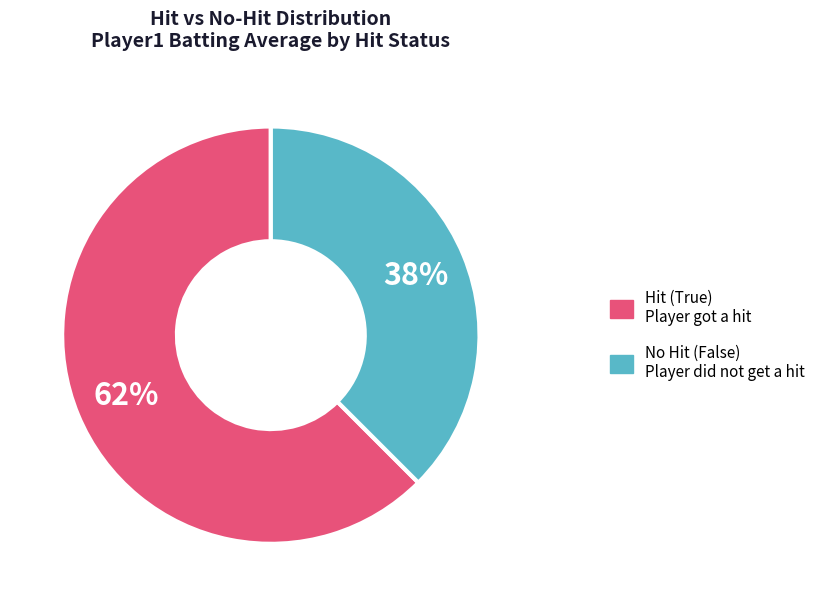

Is there a majority slice in this chart?

Yes